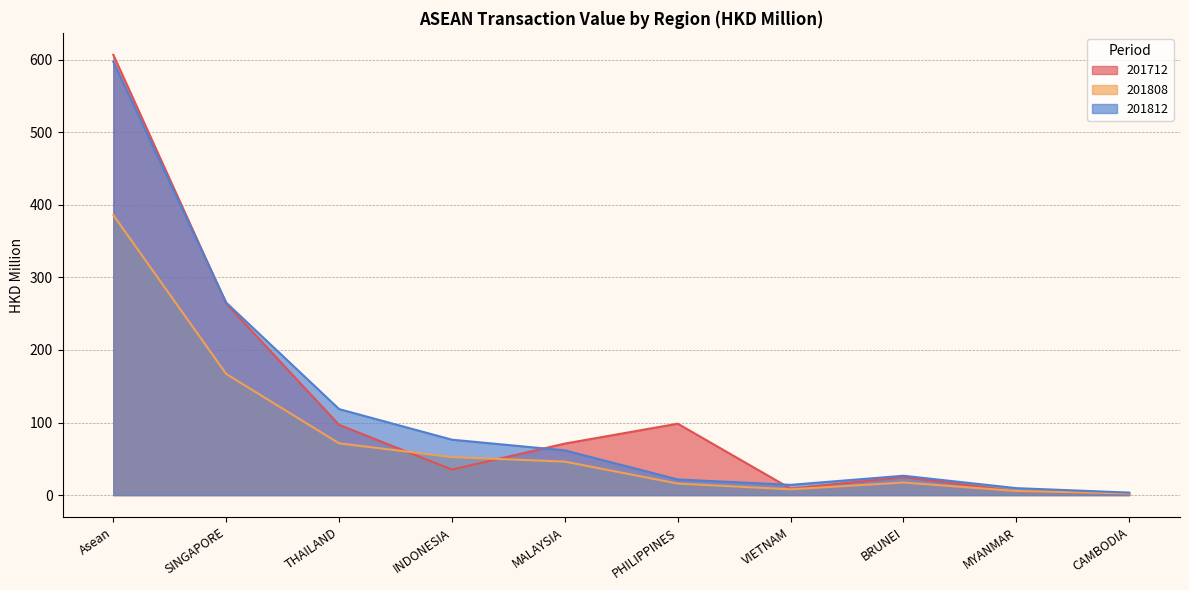

Reading left to right, list all the values displayed in this chart.

201712: 606.7	264.0	96.8	35.1	71.0	98.4	8.9	24.8	5.6	2.0
201808: 386.0	166.9	71.3	52.4	46.2	15.9	8.0	17.3	5.7	2.3
201812: 597.1	265.2	118.5	76.4	61.6	21.6	14.1	26.7	9.6	3.4